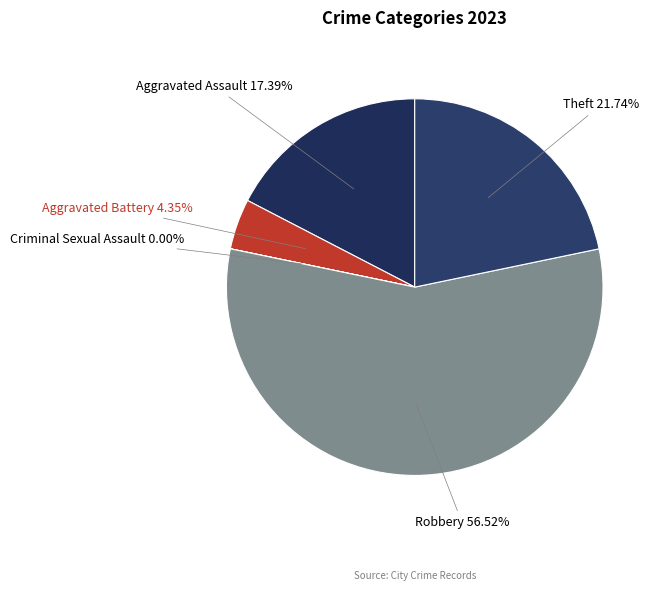

Which slice represents more than half of the pie?

Robbery